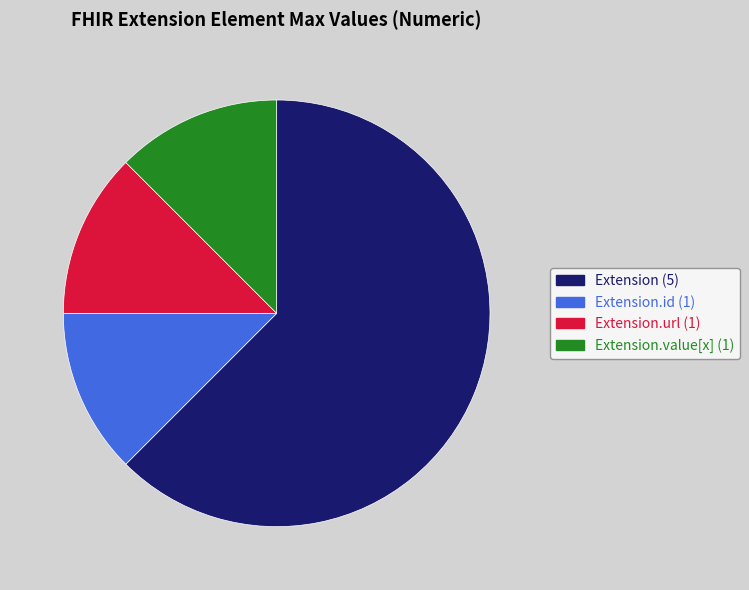

Is there any slice that represents more than half of the pie?

Yes